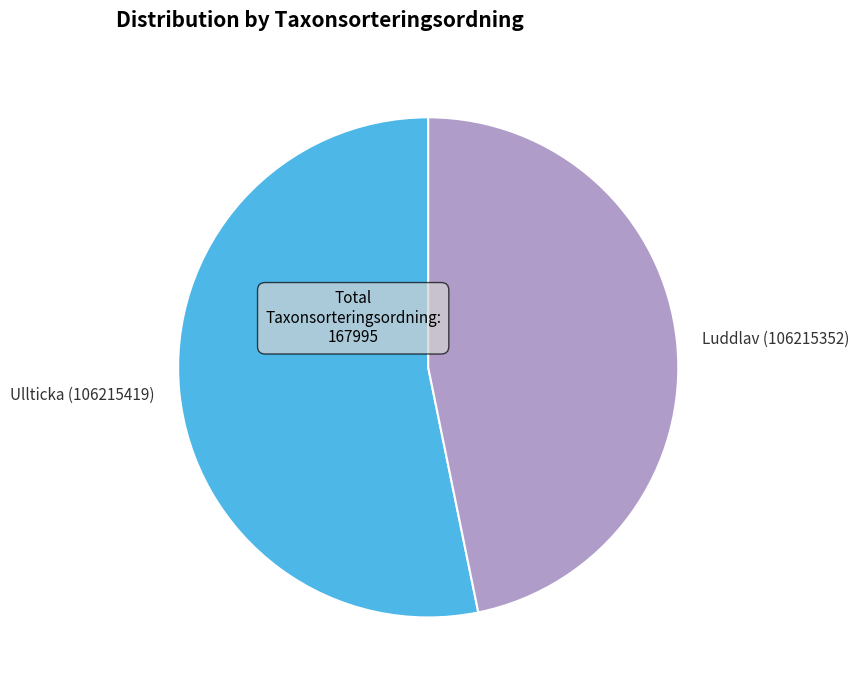

What is the smallest slice in the pie chart?

Luddlav (106215352)